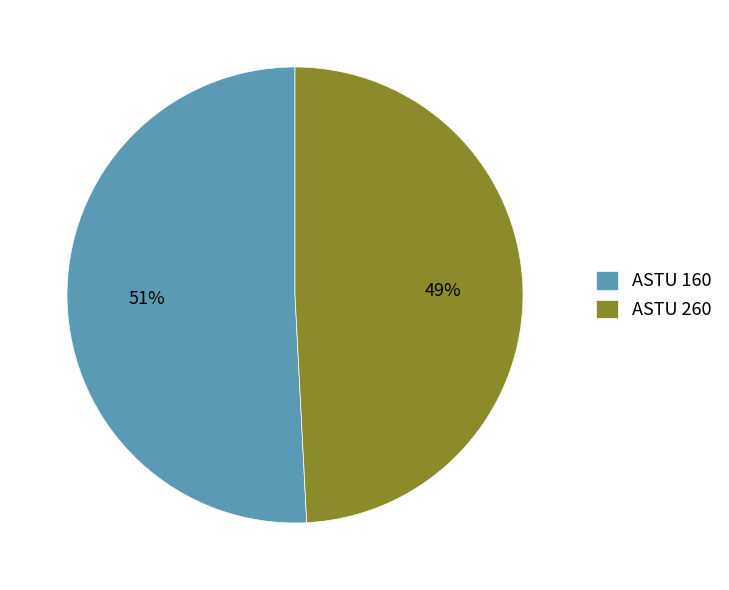

Combined, do ASTU 260 and ASTU 160 account for over 50%?

Yes